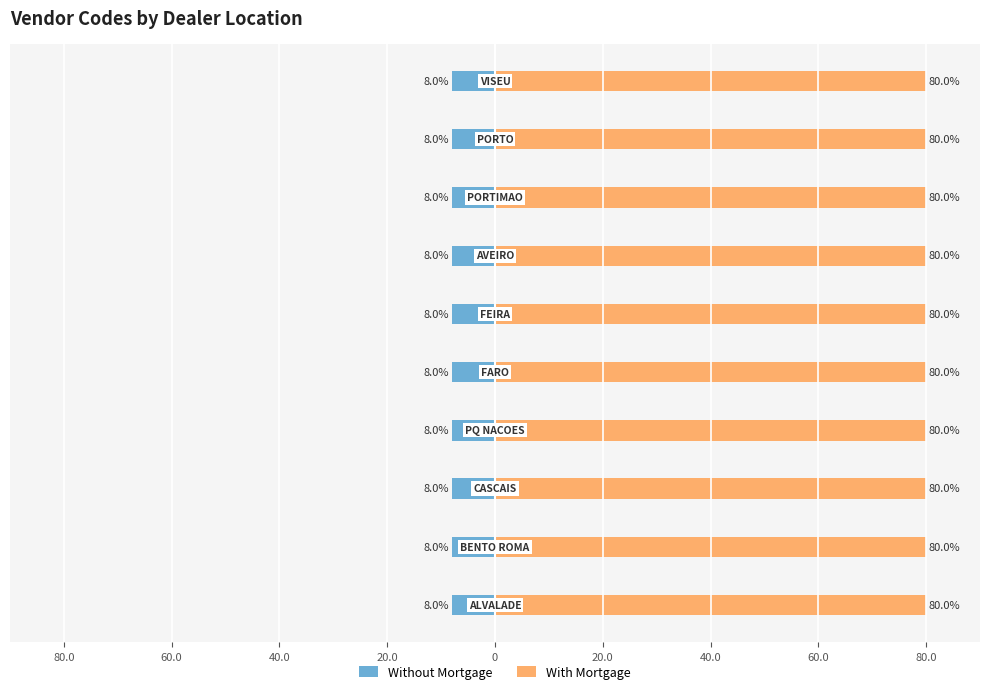

Reading left to right, extract all data points from this chart.

Without Mortgage: -8.0	-8.0	-8.0	-8.0	-8.0	-8.0	-8.0	-8.0	-8.0	-8.0
With Mortgage: 80.0	80.0	80.0	80.0	80.0	80.0	80.0	80.0	80.0	80.0